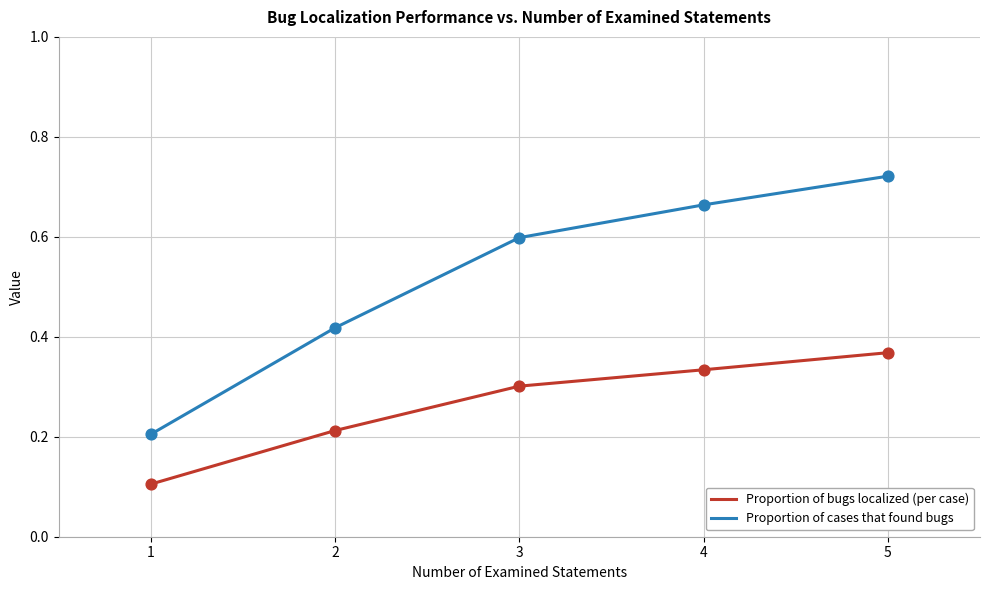

Which series has the widest spread of values?

Proportion of cases that found bugs